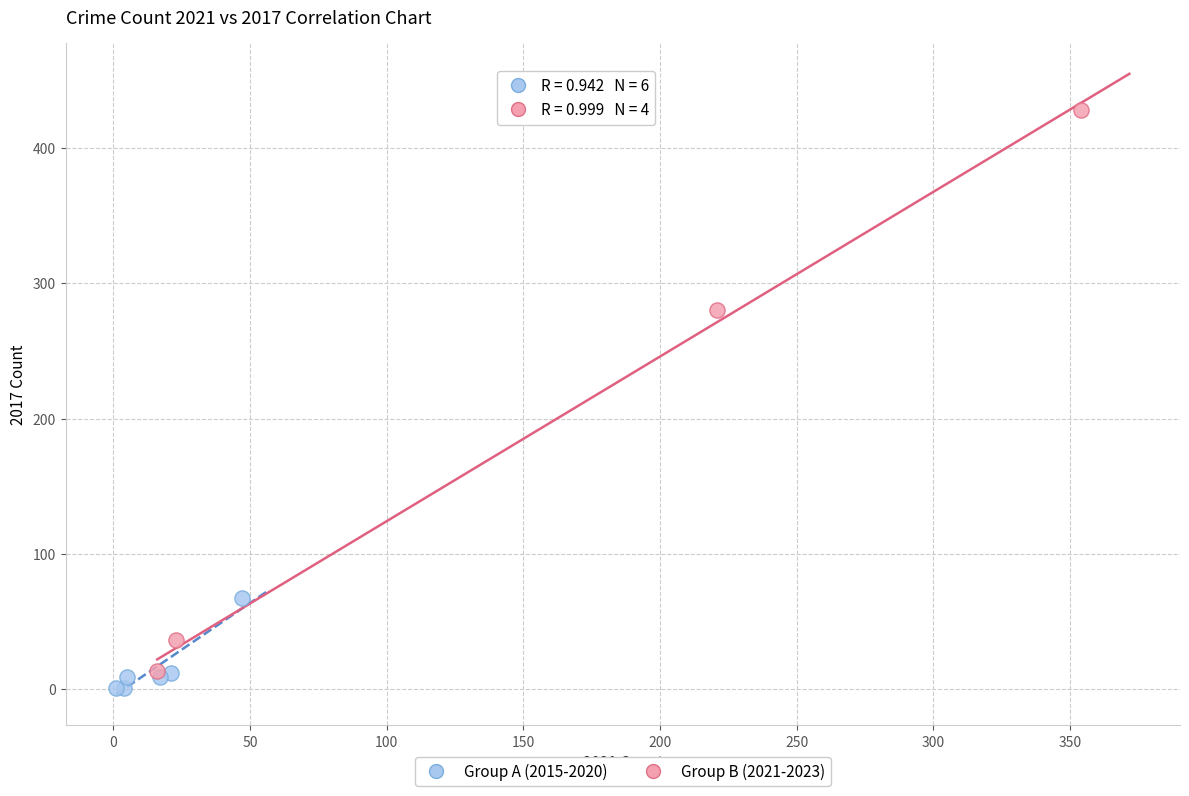

Which series has the widest spread of Y values?

Group B (2021-2023)